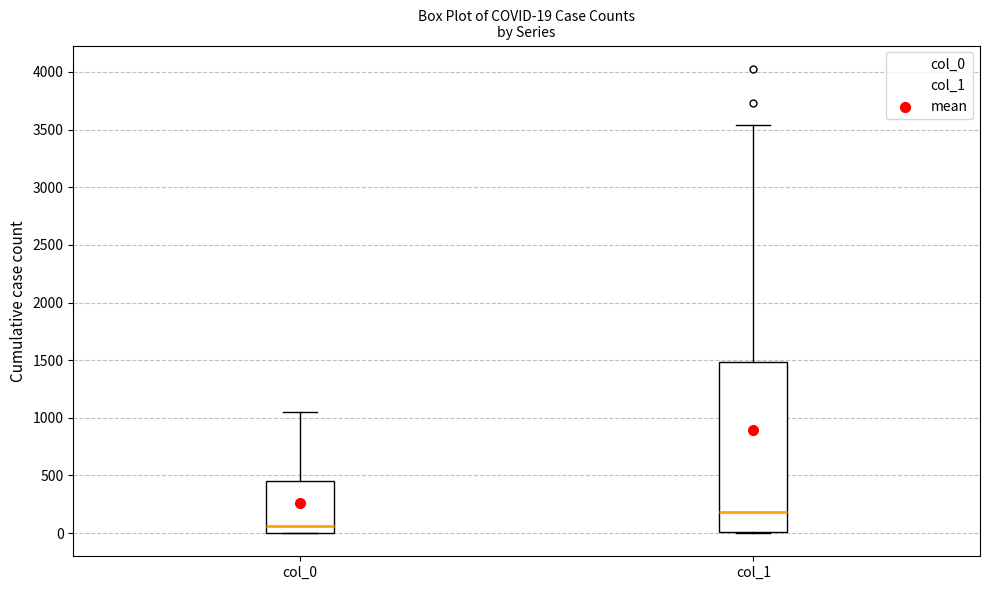

Which box has the highest median line?

col_1